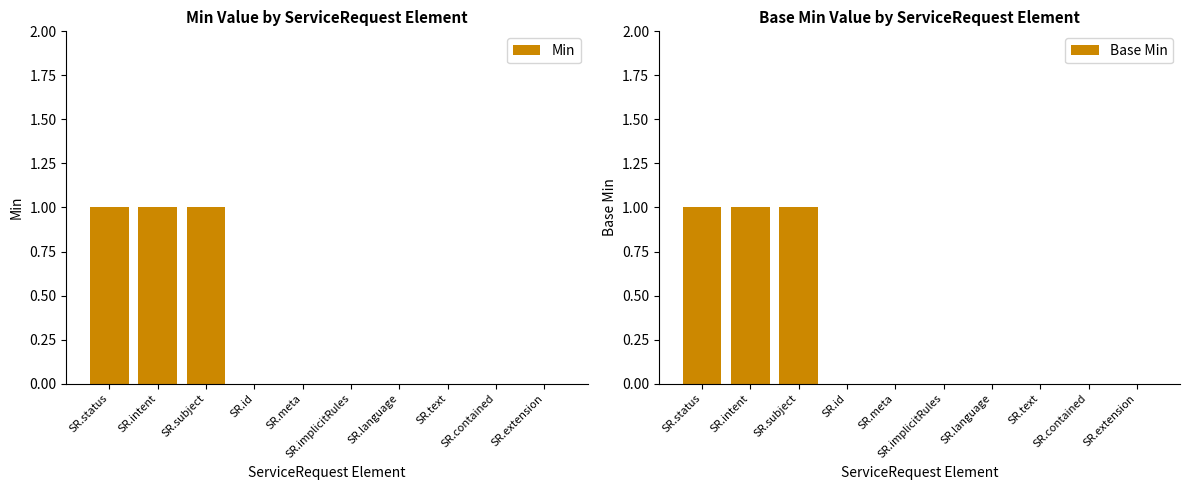

Does the chart contain stacked bars?

No